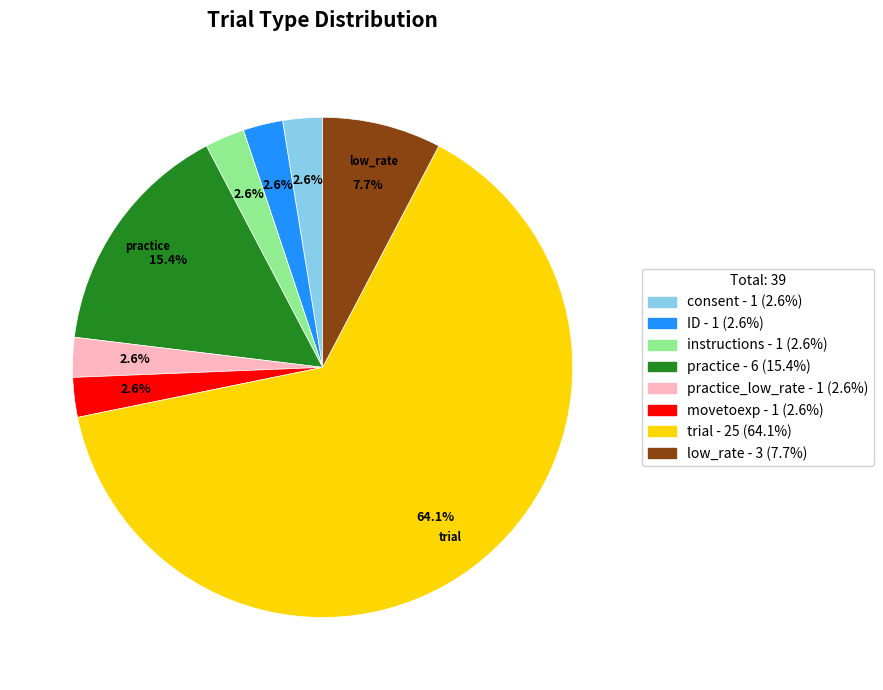

Does any single category account for the majority?

Yes